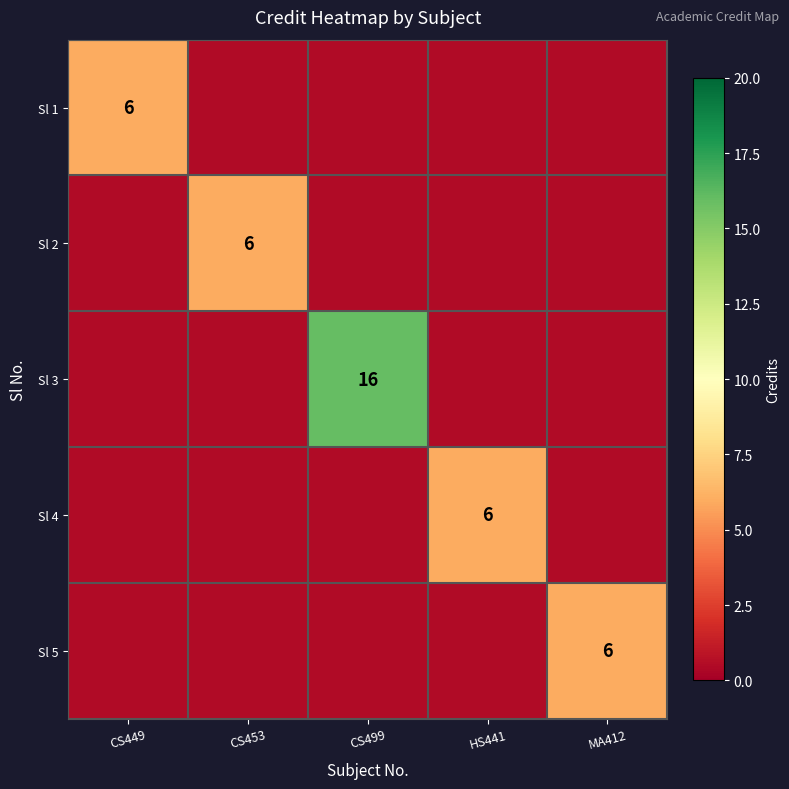

The value of Sl 3 at CS499 is 28.5. True or false?

False